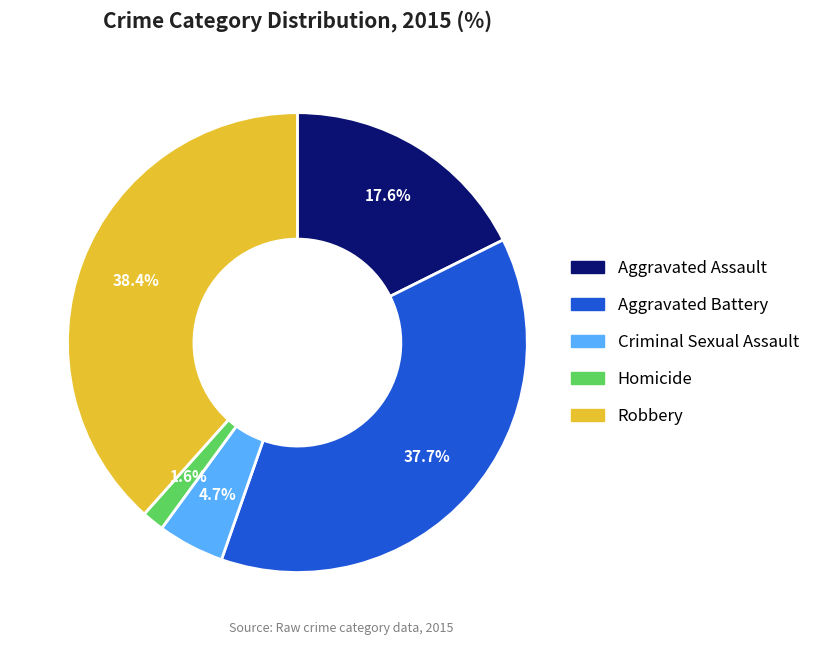

To the nearest percent, what percentage of the pie is Homicide?

2%